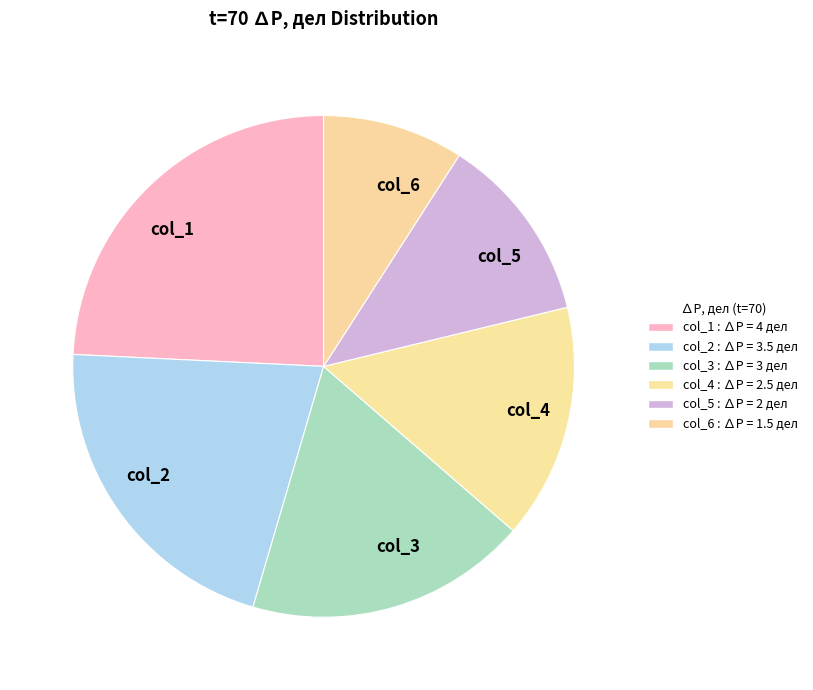

Rank the categories by value from highest to lowest.

col_1, col_2, col_3, col_4, col_5, col_6